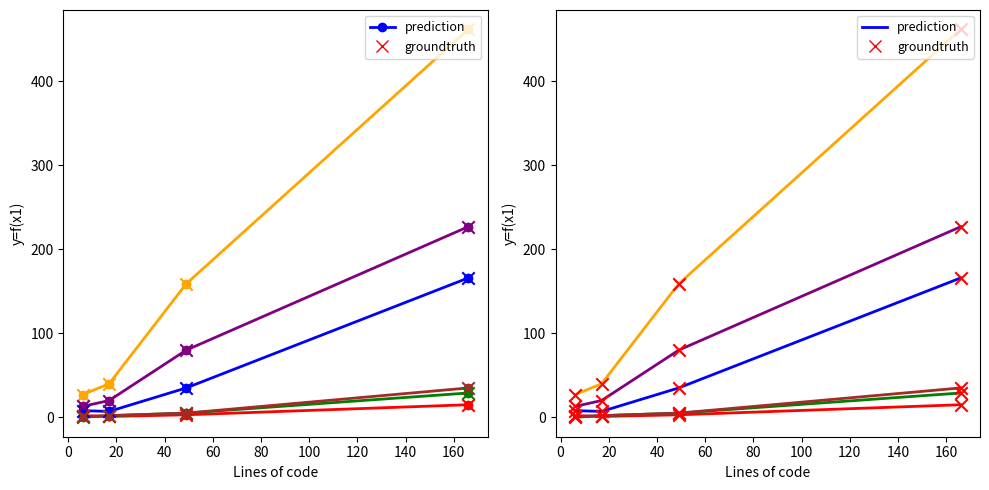

At how many categories does at least one series exceed 328?

1